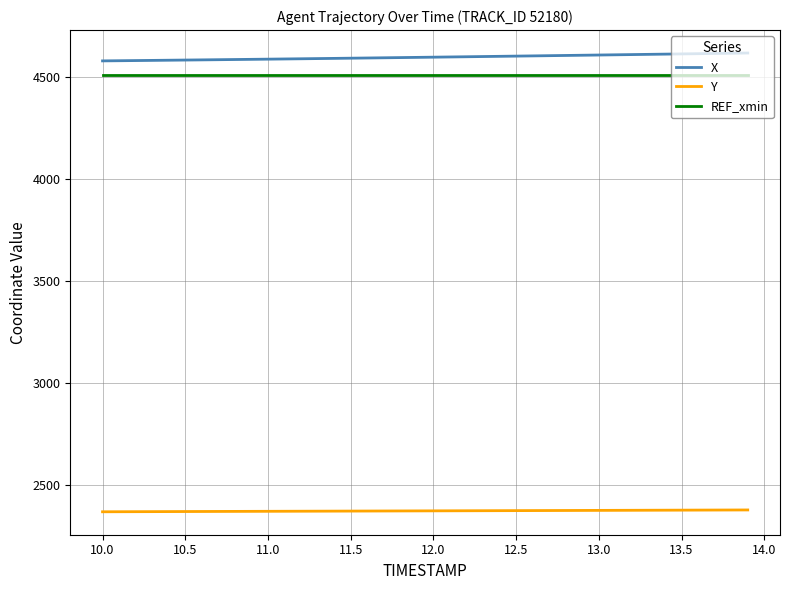

What is the maximum value shown in the chart?

4616.5